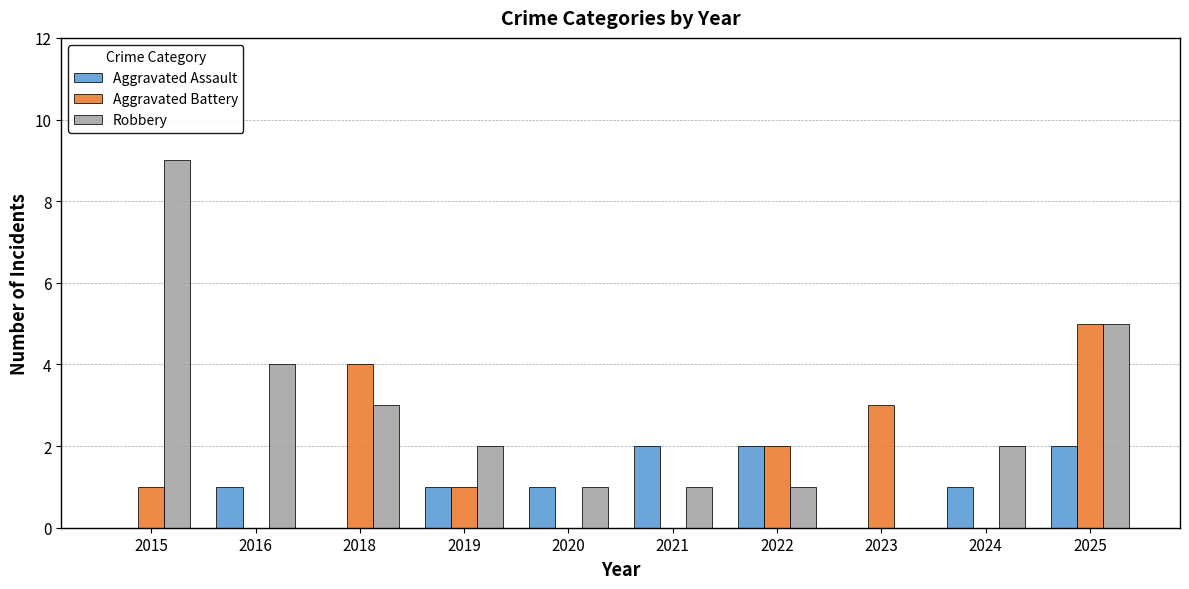

Between 2016 and 2024, which series saw the biggest shift?

Robbery